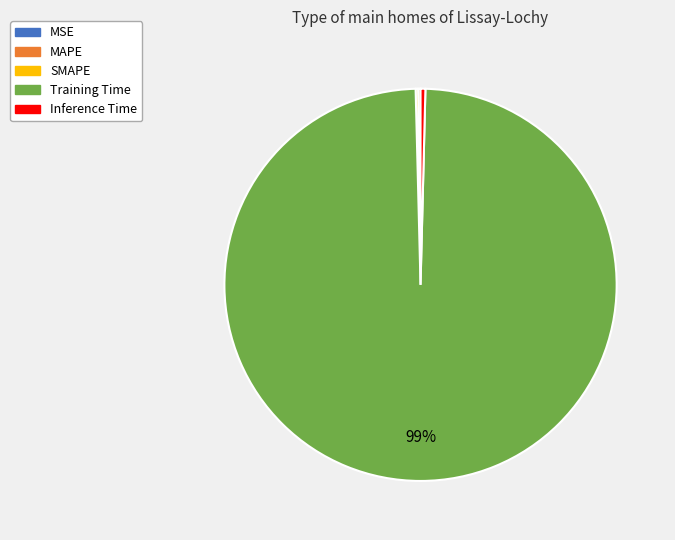

To the nearest percent, what is the average slice percentage?

20%